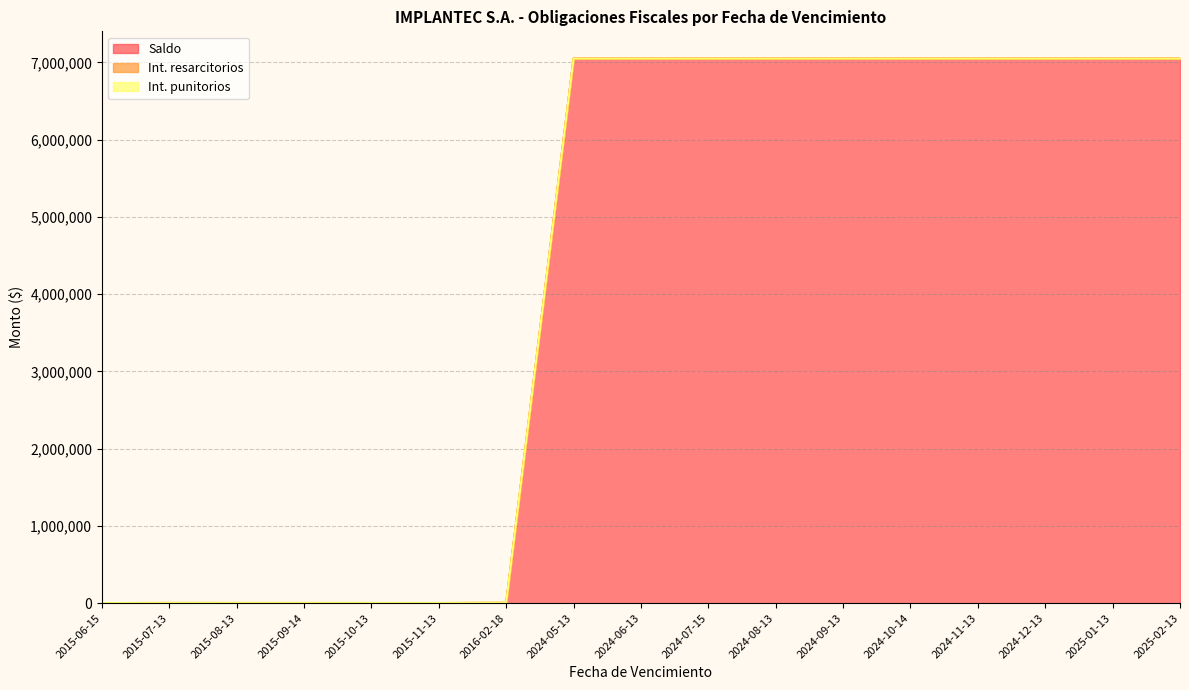

Where is Saldo nearest to the value 3524664?

2016-02-18